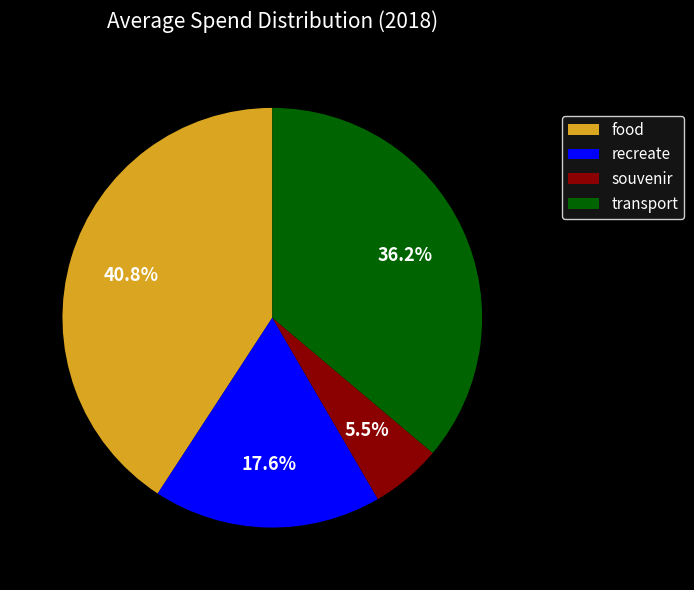

Rank the categories by value from lowest to highest.

souvenir, recreate, transport, food